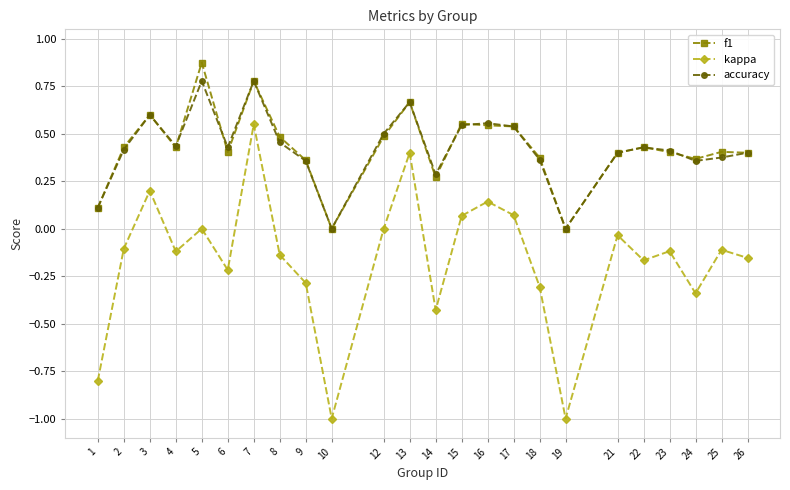

What is the sum of all accuracy values?

10.2